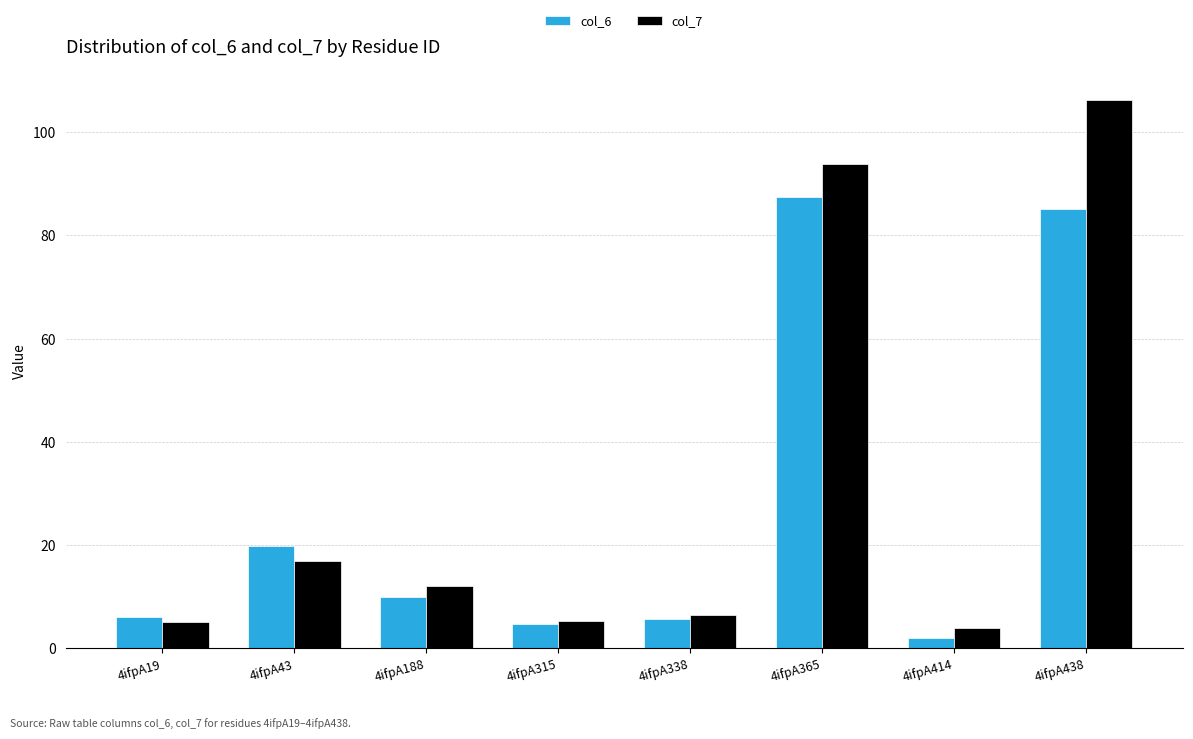

What is the sum of the col_6 values at 4ifpA438 and 4ifpA365?

172.6